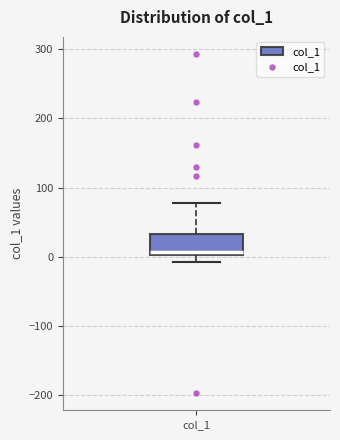

Read this box plot against the y-axis: the position of the median line, the range covered by the box, and the ends of both whiskers. The values are not printed on the chart, so give them approximately, as read against the axis.

median 10, box 0 to 30, whiskers -10 to 80